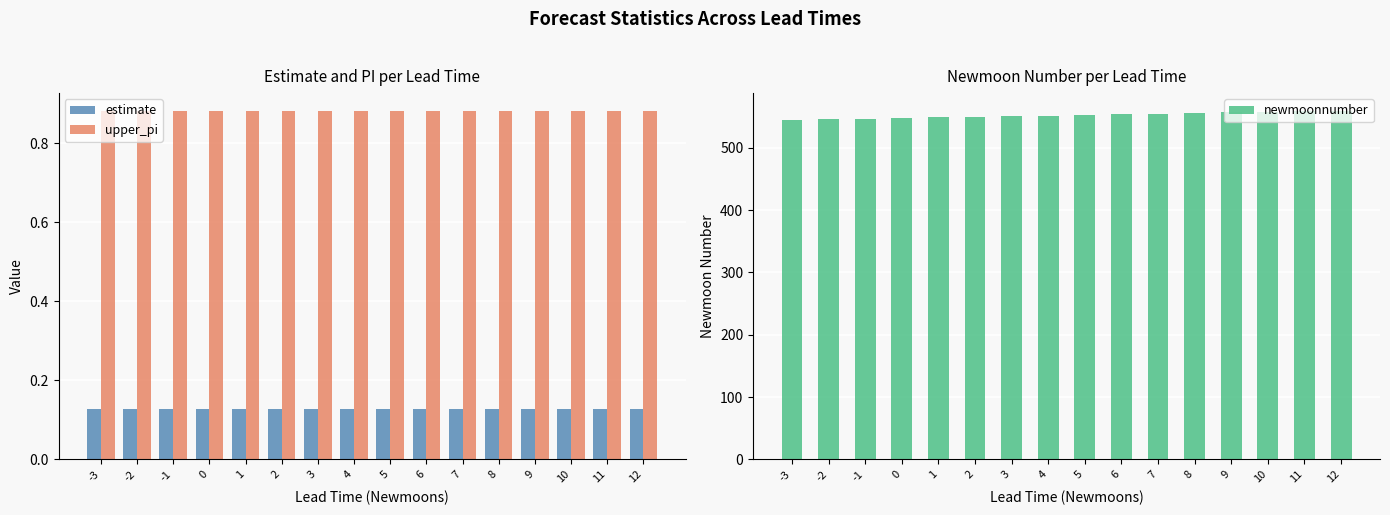

At 1, list the series in order from largest to smallest.

newmoonnumber, upper_pi, estimate